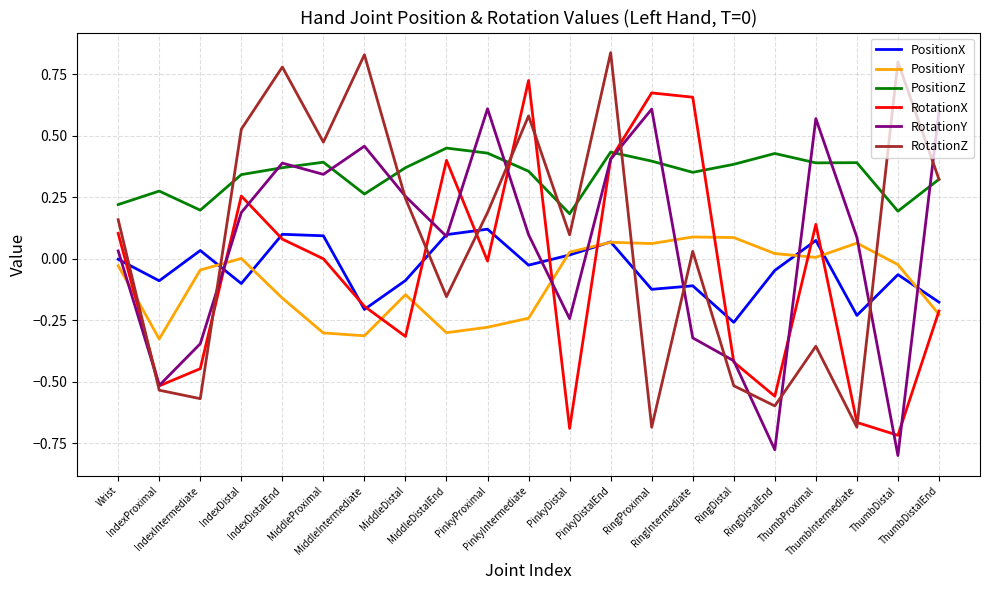

What is the total value across all series at IndexProximal?

-1.7